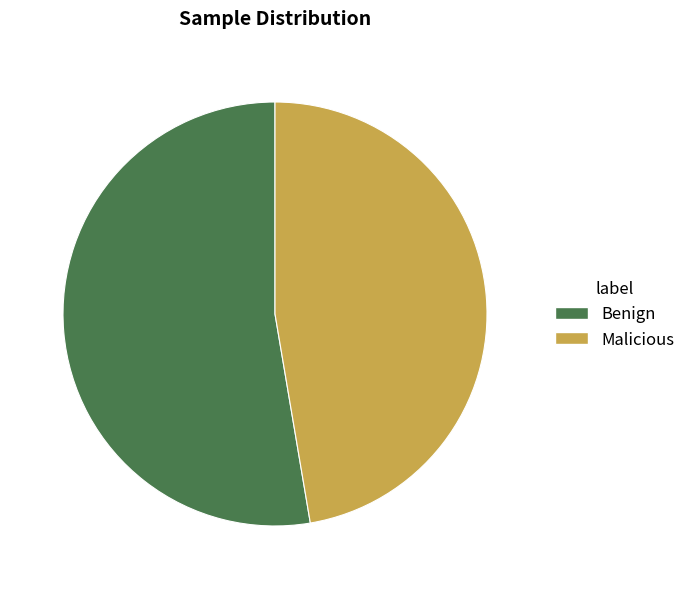

Rank the categories by value from highest to lowest.

Benign, Malicious